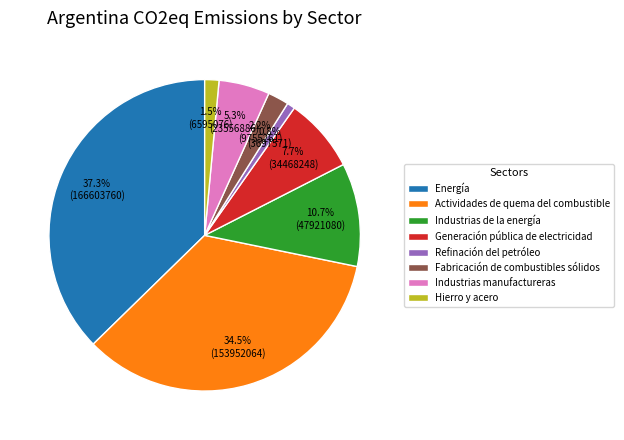

Between Industrias manufactureras and Actividades de quema del combustible, which is larger?

Actividades de quema del combustible